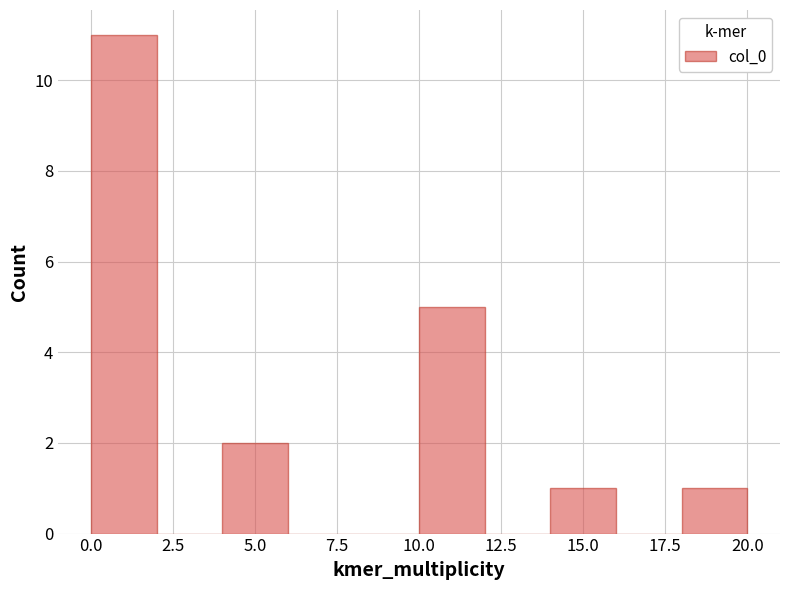

How tall is the bar that spans 0 to 2 on the x-axis? The values are not printed on the chart, so give them approximately, as read against the axis.

11